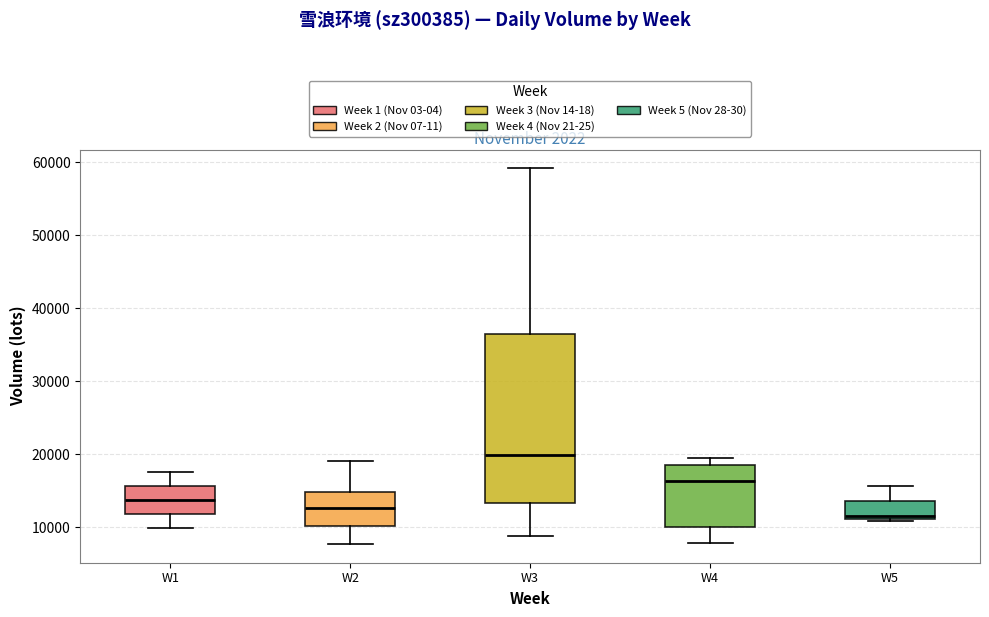

Reading left to right, transcribe this box plot: for each box, give where its median line is, the range the box spans, and where its two whiskers end, as read against the y-axis. The values are not printed on the chart, so give them approximately, as read against the axis.

W1: median 14000, box 12000 to 16000, whiskers 10000 to 18000
W2: median 13000, box 10000 to 15000, whiskers 8000 to 19000
W3: median 20000, box 13000 to 37000, whiskers 9000 to 59000
W4: median 16000, box 10000 to 18000, whiskers 8000 to 19000
W5: median 12000, box 11000 to 14000, whiskers 11000 (just below the box's lower edge) to 16000